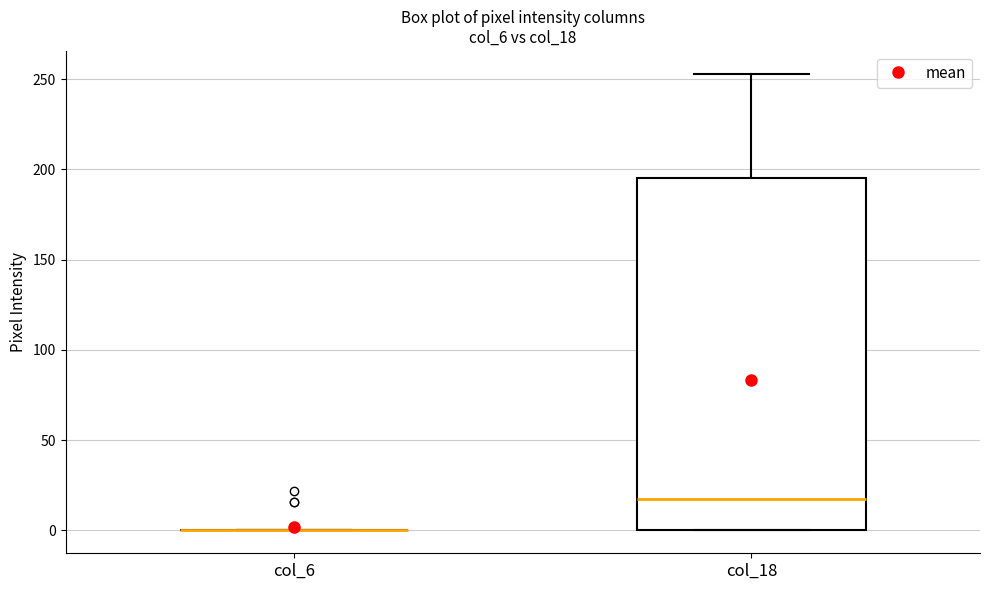

Reading left to right, transcribe this box plot: for each box, give where its median line is, the range the box spans, and where its two whiskers end, as read against the y-axis. The values are not printed on the chart, so give them approximately, as read against the axis.

col_6: box collapsed to a line at 0, whiskers 0 to 0
col_18: median 20, box 0 to 195, whiskers 0 to 255